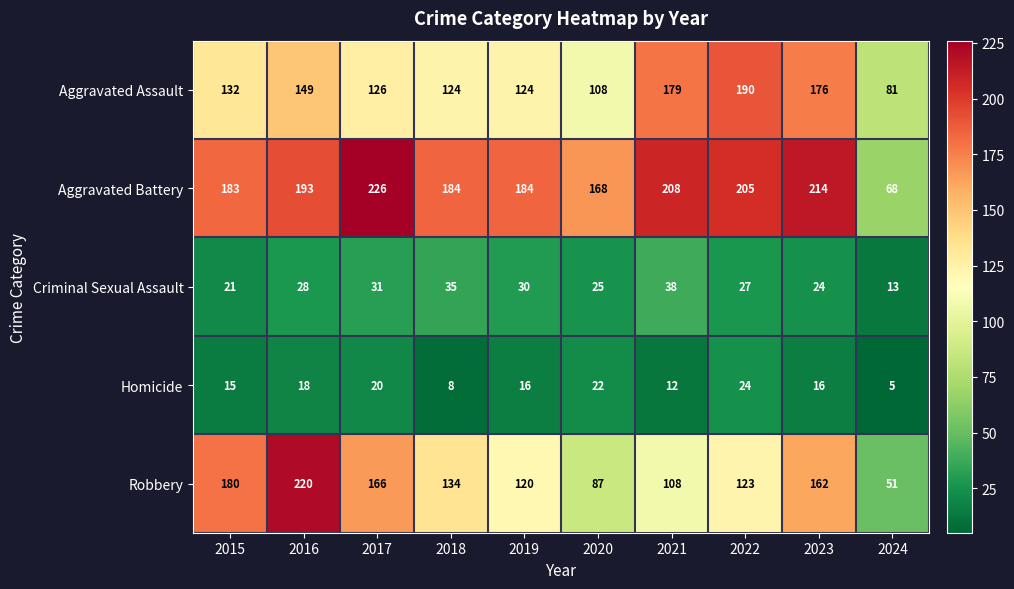

What is the difference between the maximum and minimum values in the Robbery series?

169